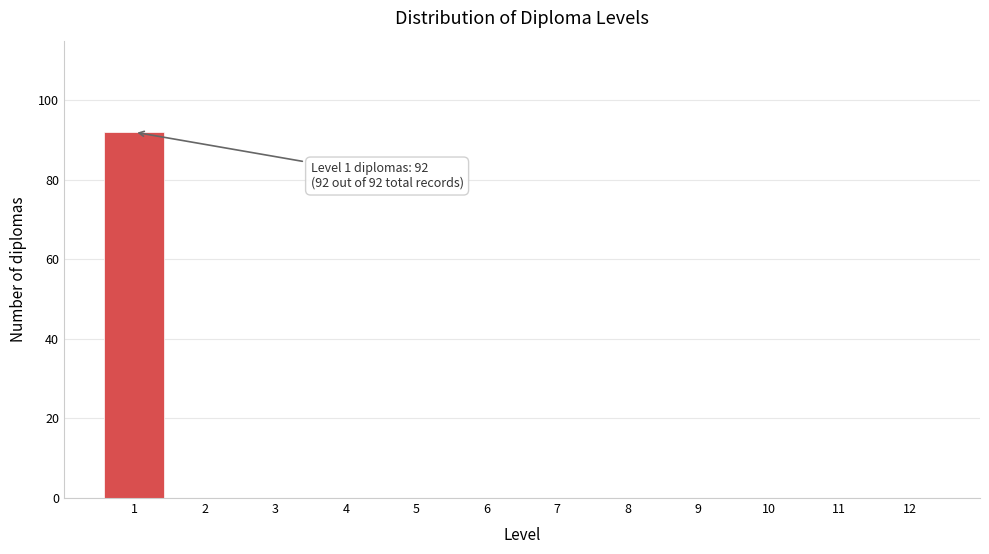

Reading left to right, list all the values displayed in this chart.

1=92	2=0	3=0	4=0	5=0	6=0	7=0	8=0	9=0	10=0	11=0	12=0